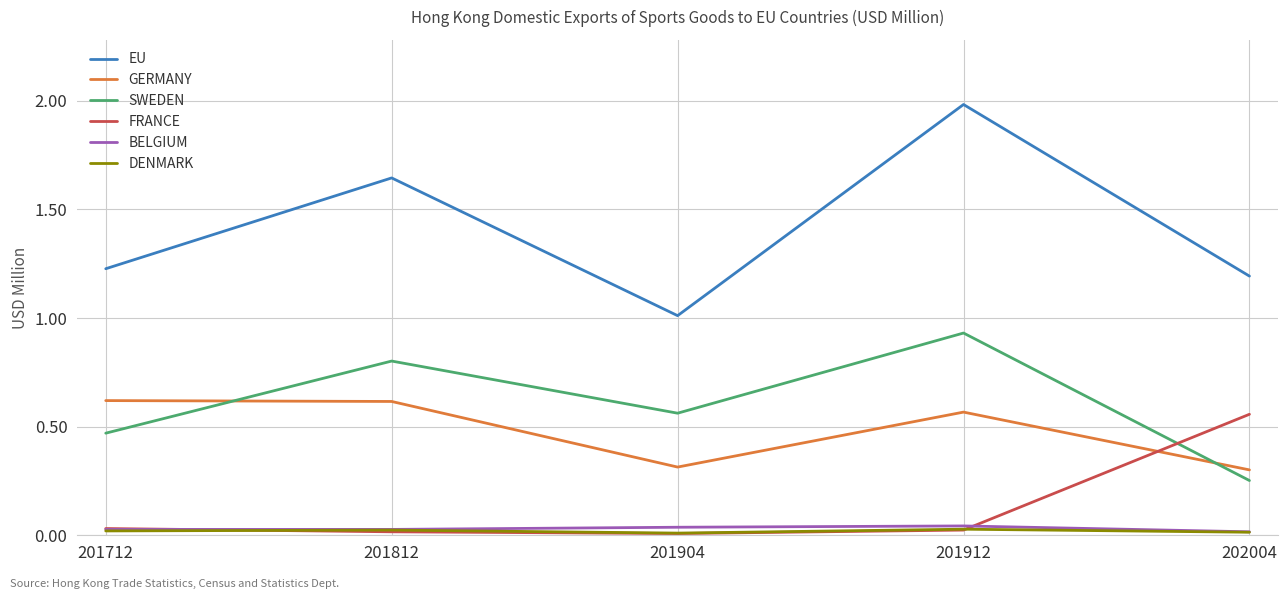

Where is the first local minimum for EU?

201904